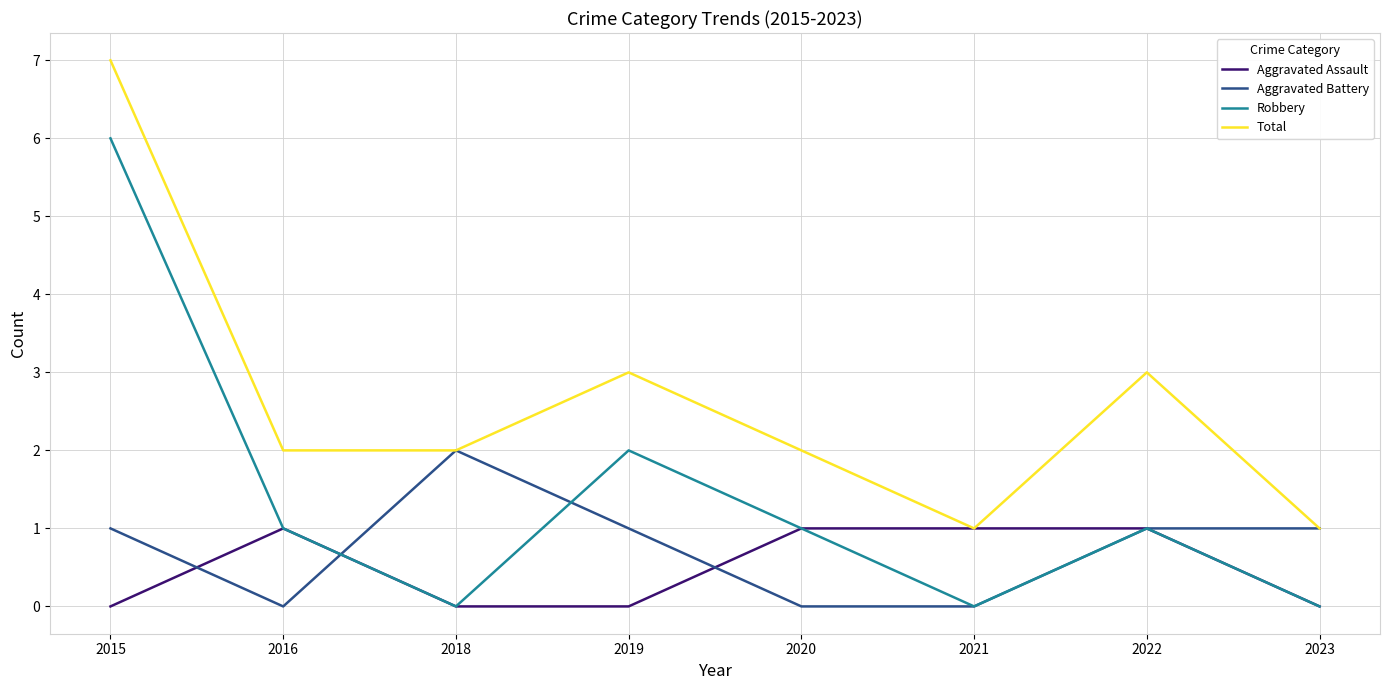

List the series in order of their peak value, lowest first.

Aggravated Assault, Aggravated Battery, Robbery, Total